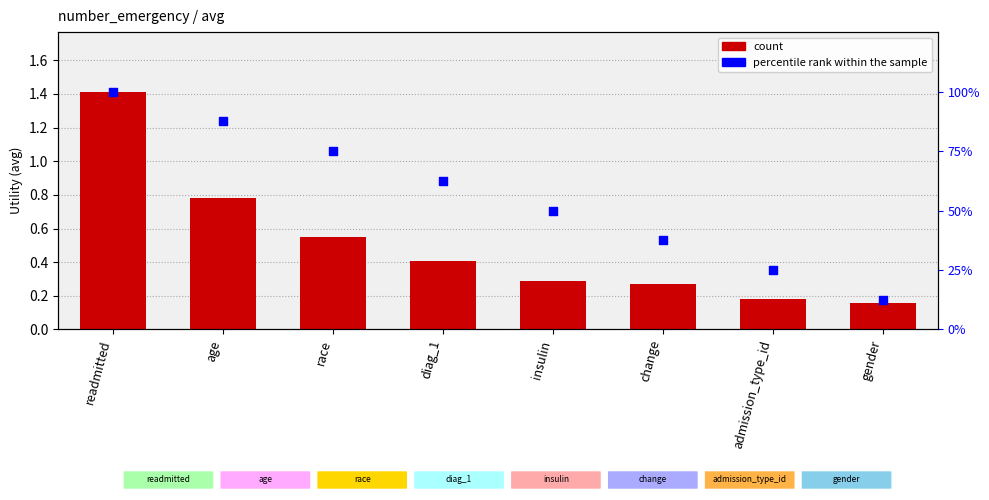

Which series contains the highest Y value?

percentile rank within the sample